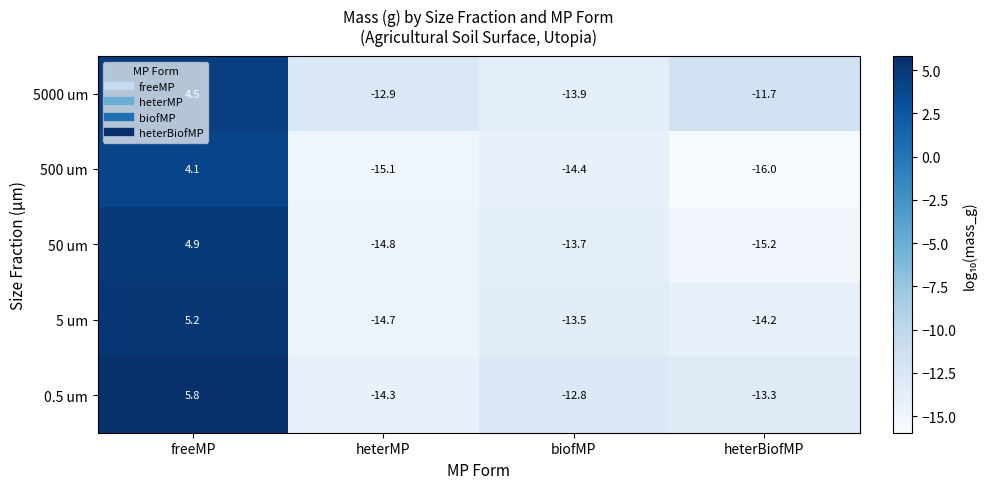

How many data points in 5000 um are less than -11?

3